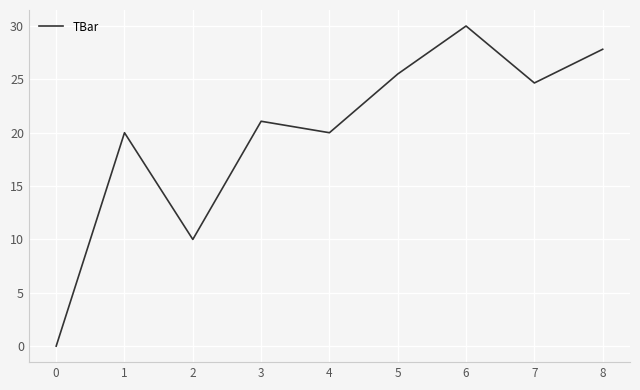

How many lines are shown in the chart?

1